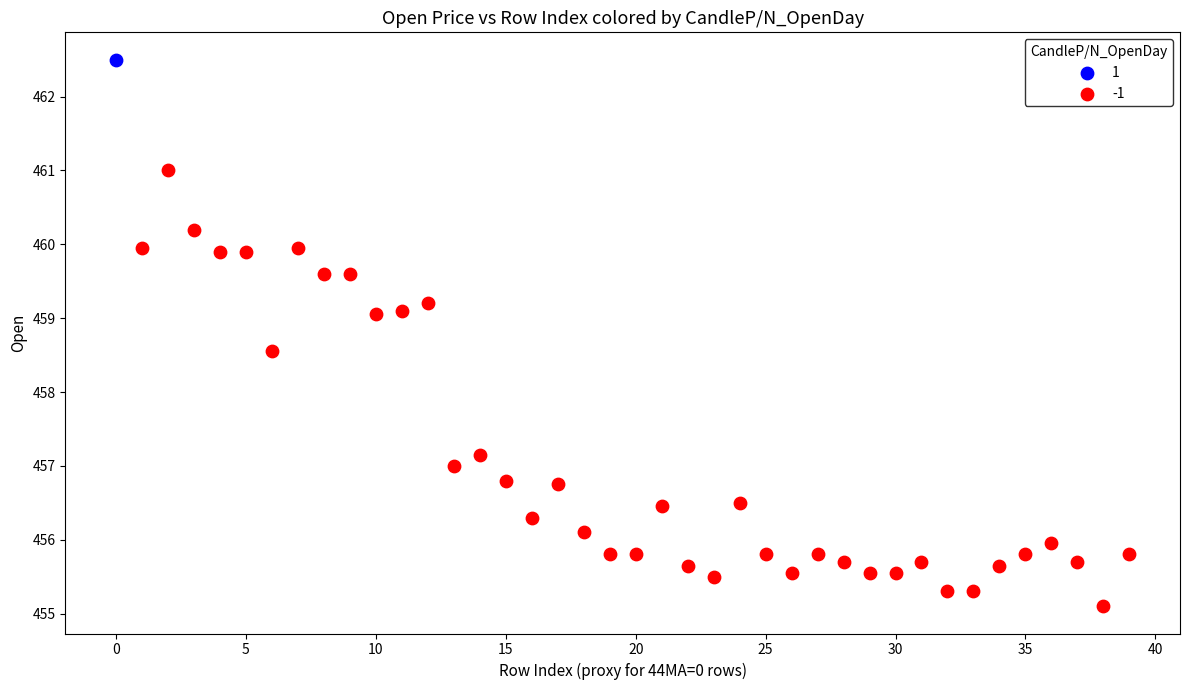

What are all the series names shown in the legend?

1, -1